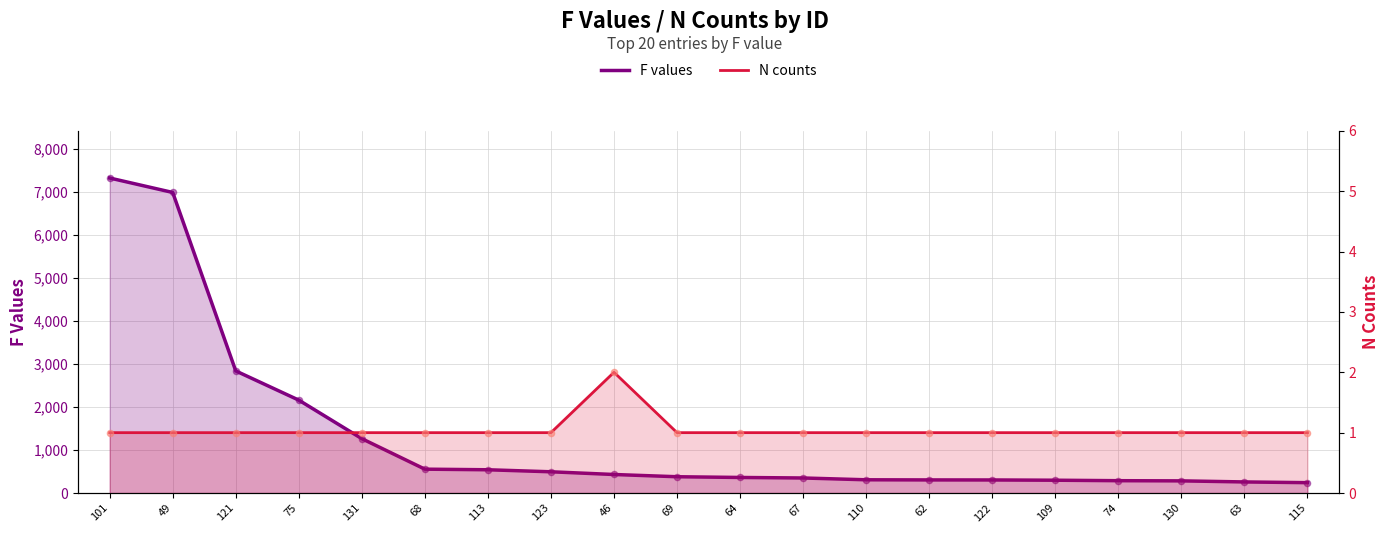

At which category is the sum across all series the highest?

101